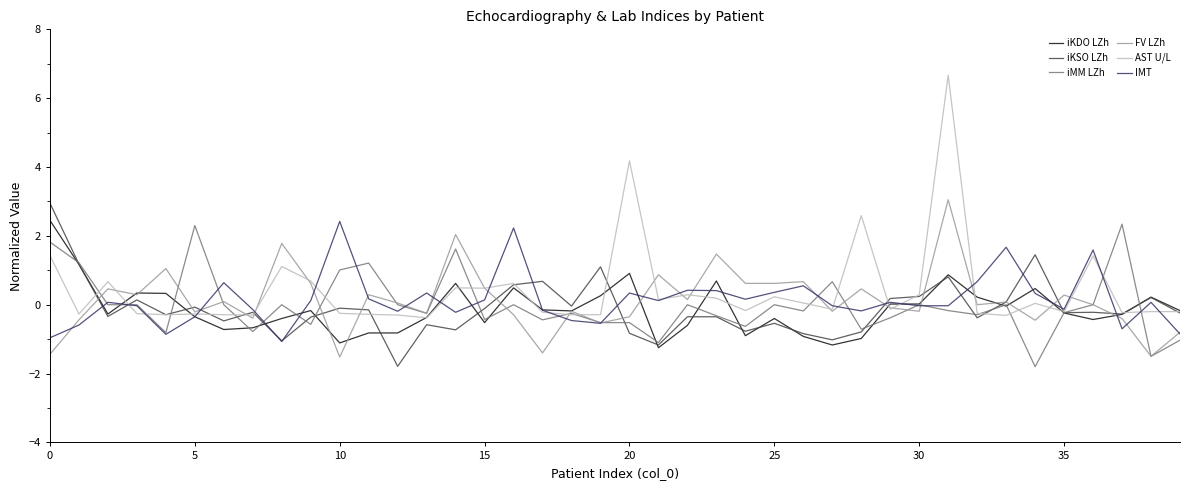

Is this an area chart (filled region under the line)?

No